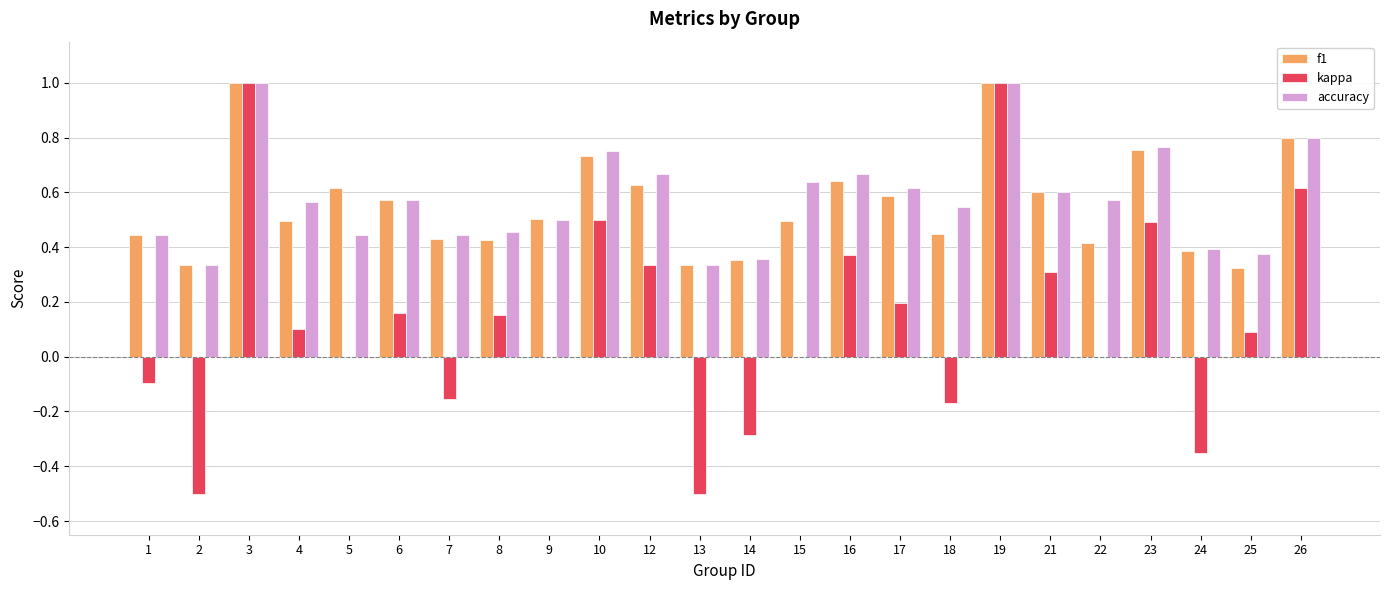

What is the sum of the accuracy values at 2 and 21?

0.9